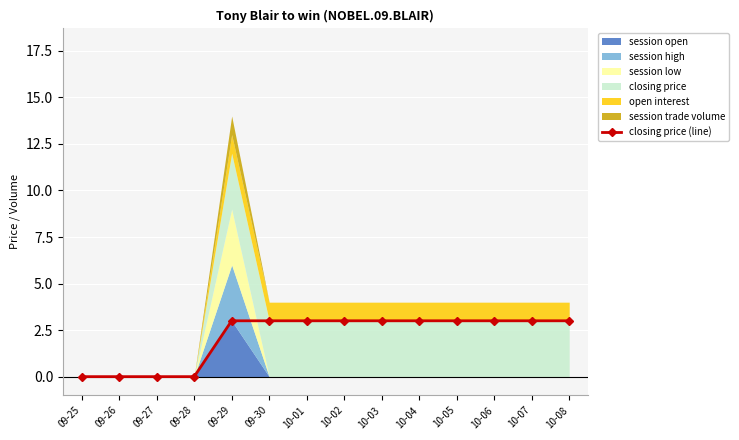

Reading right to left, extract all data points from this chart.

3	3	3	3	3	3	3	3	3	3	0	0	0	0